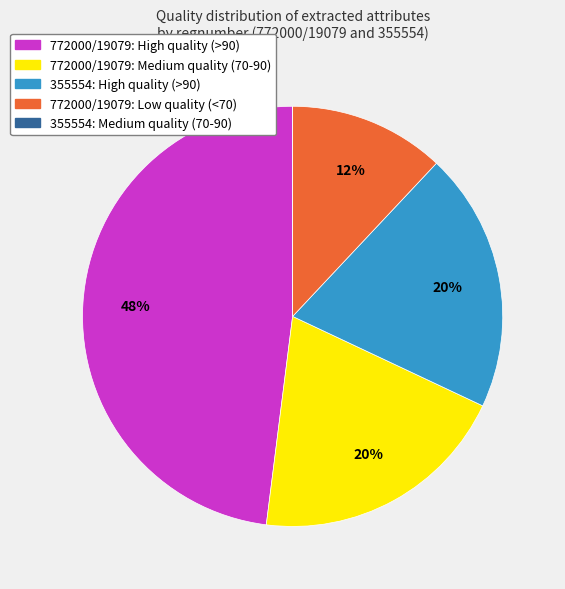

Does any single category account for the majority?

No